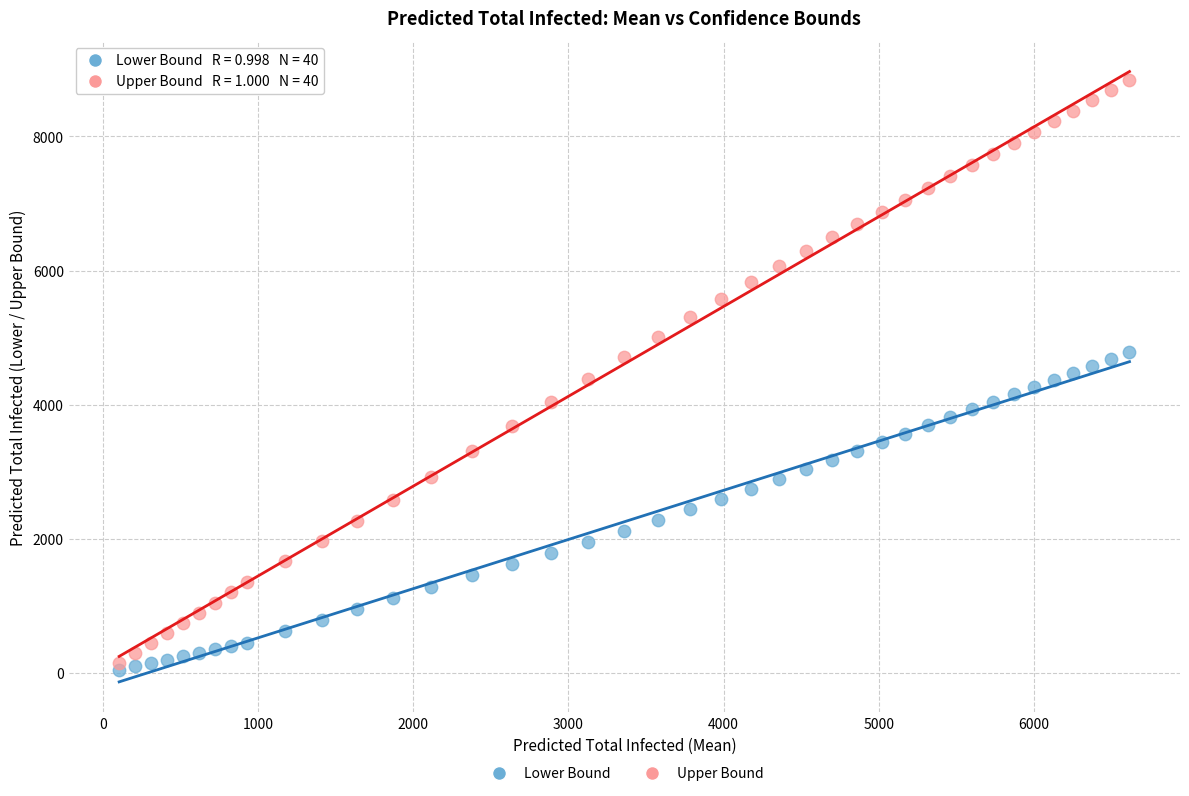

What are all the series names shown in the legend?

Lower Bound, Upper Bound